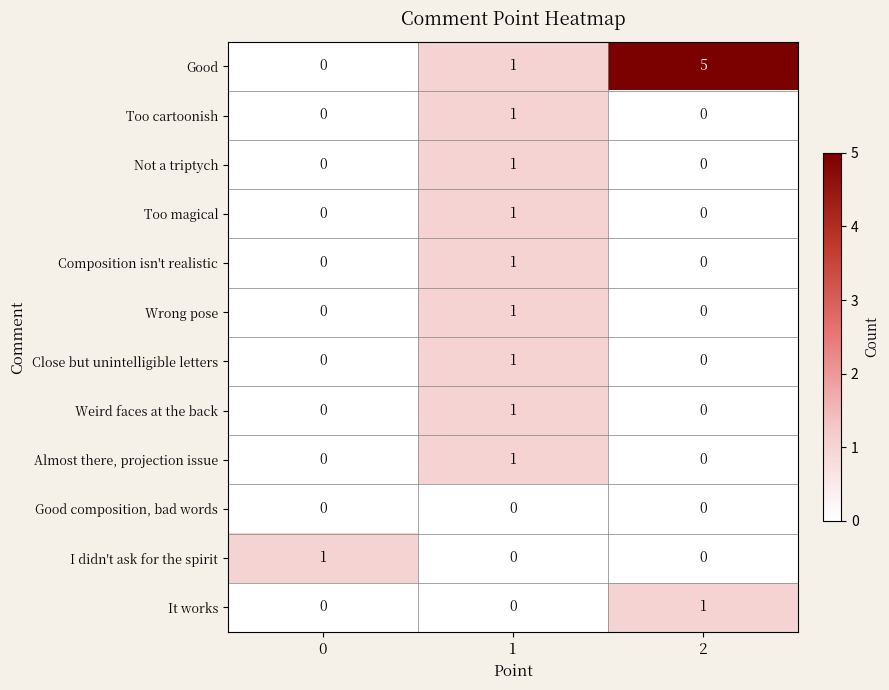

What is the total value across all series at 1?

9